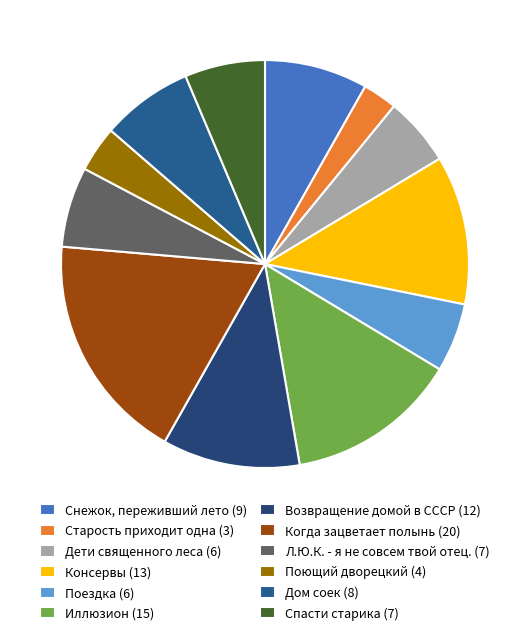

To the nearest percent, what is the difference between the Спасти старика and Когда зацветает полынь slice percentages?

12%